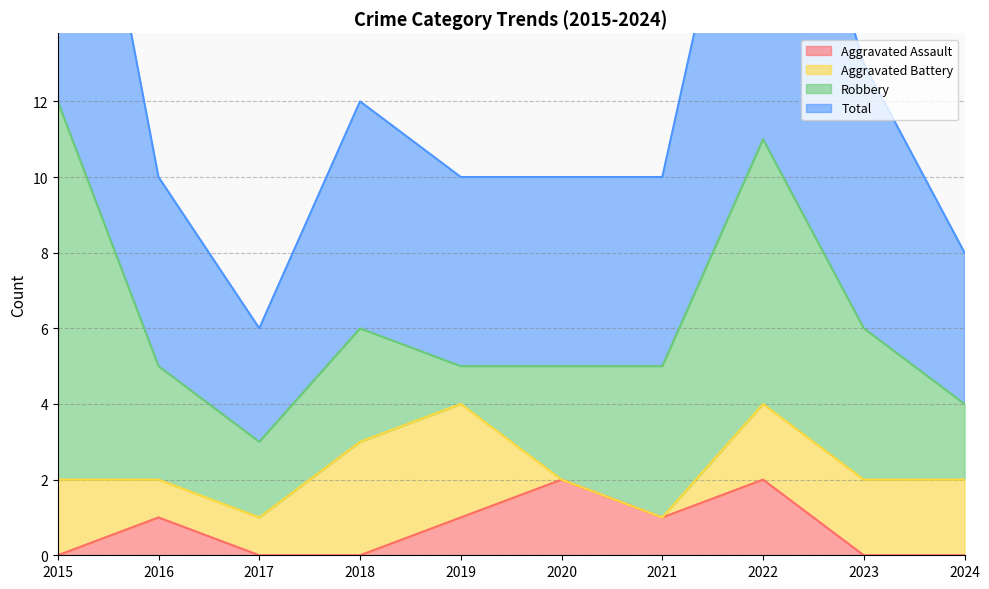

What is the total value across all series at 2015?

24